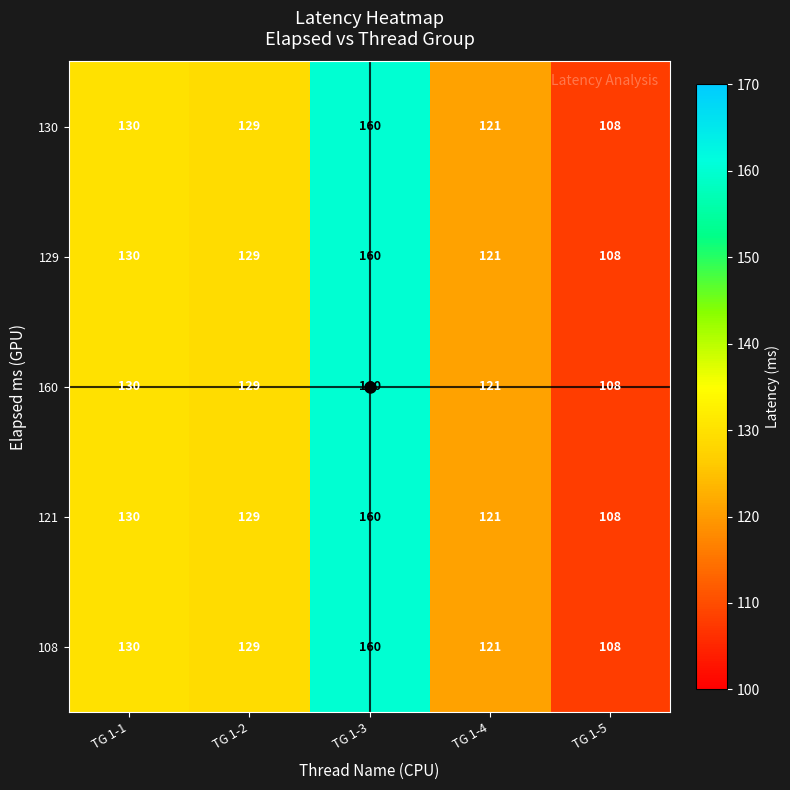

At how many categories does at least one series exceed 126?

3